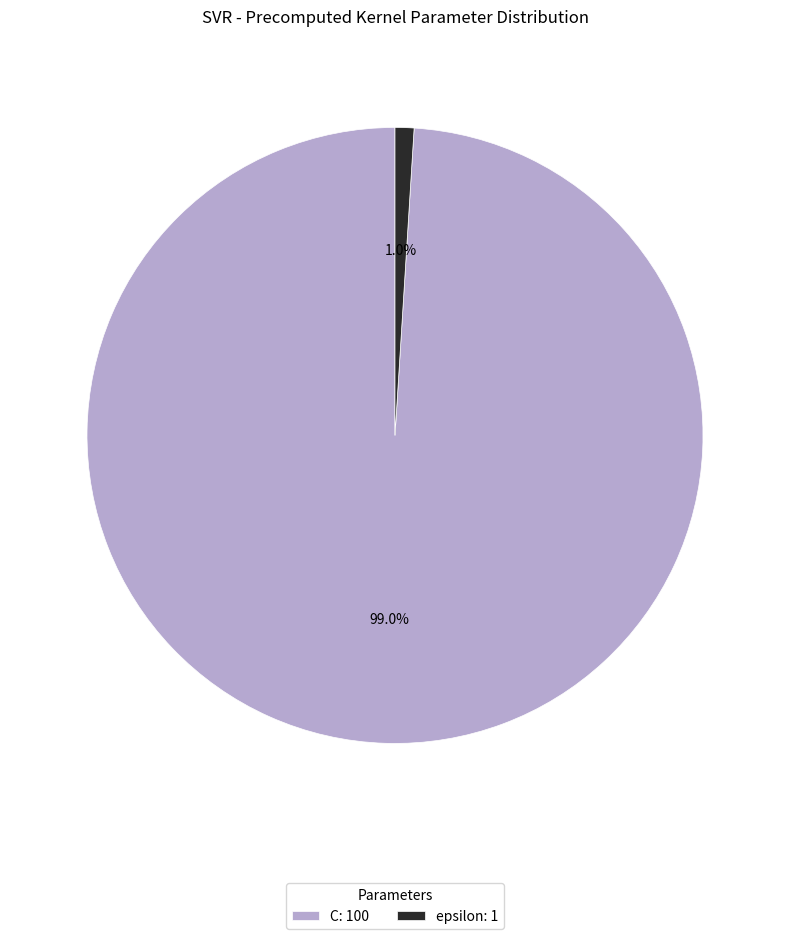

Combined, what portion of the pie is C and epsilon?

100.0%